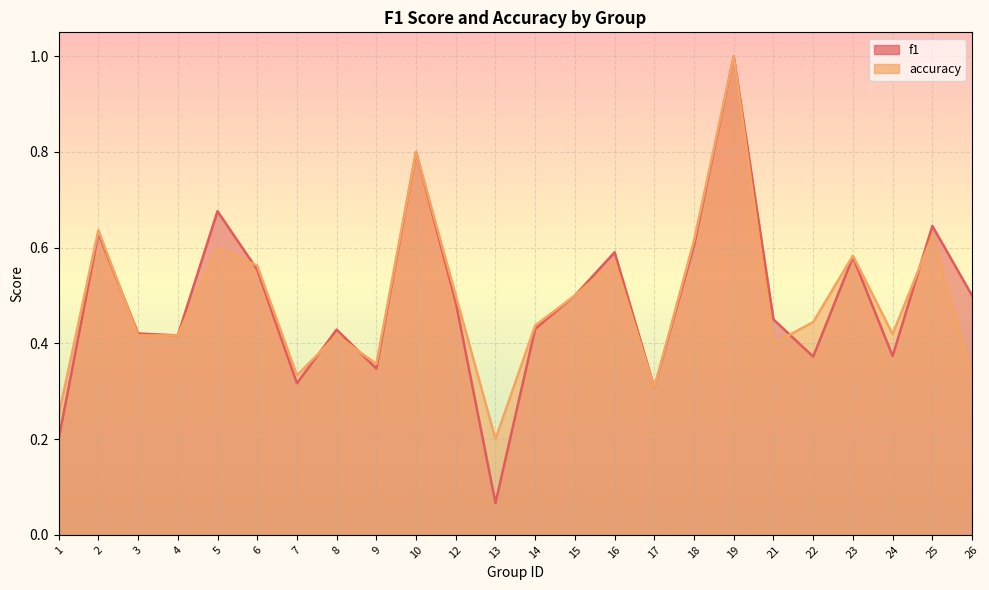

What is the difference between the f1 values at 26 and 5?

0.2